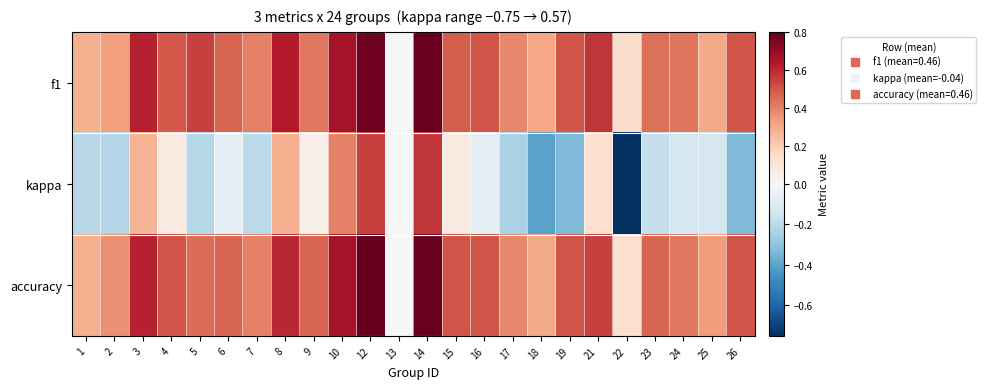

Between 23 and 4, which is larger?

4